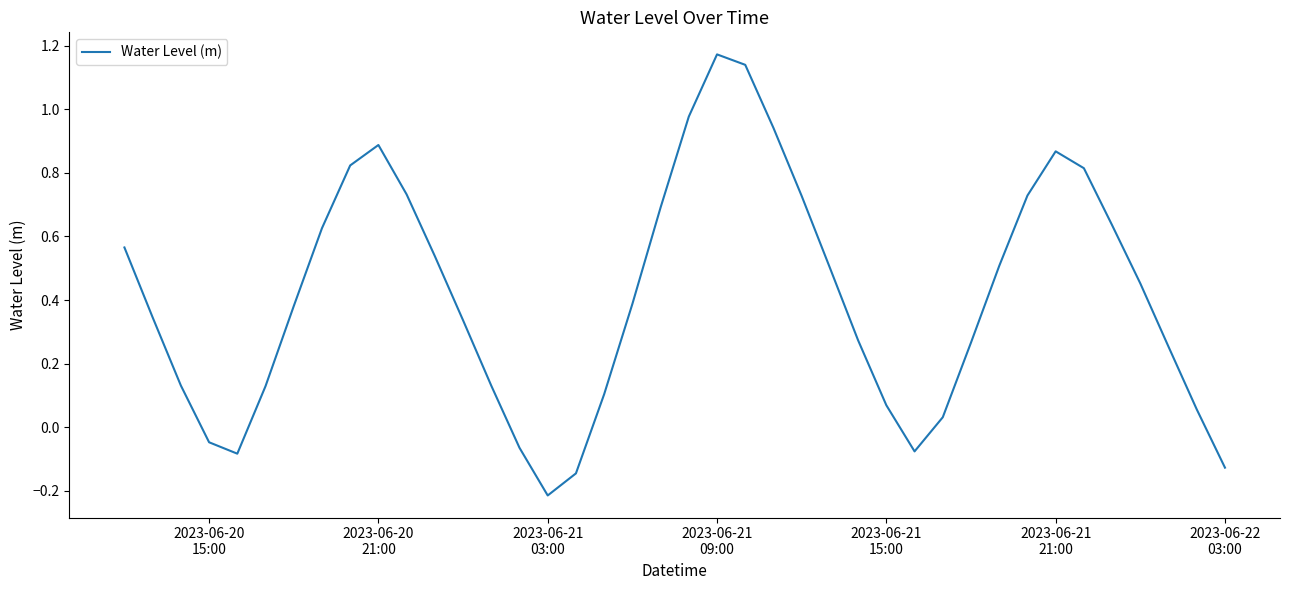

Is this an area chart (filled region under the line)?

No